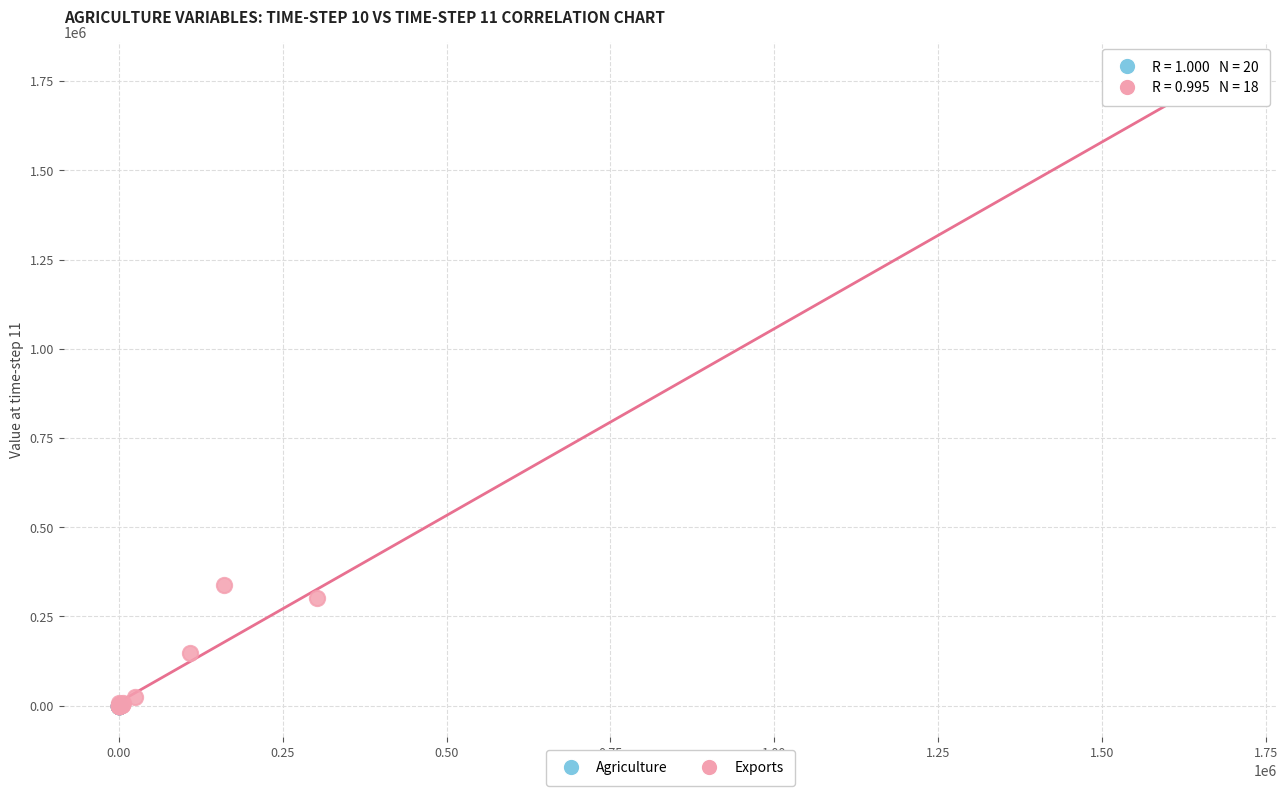

Which series reaches the maximum Y coordinate?

Exports